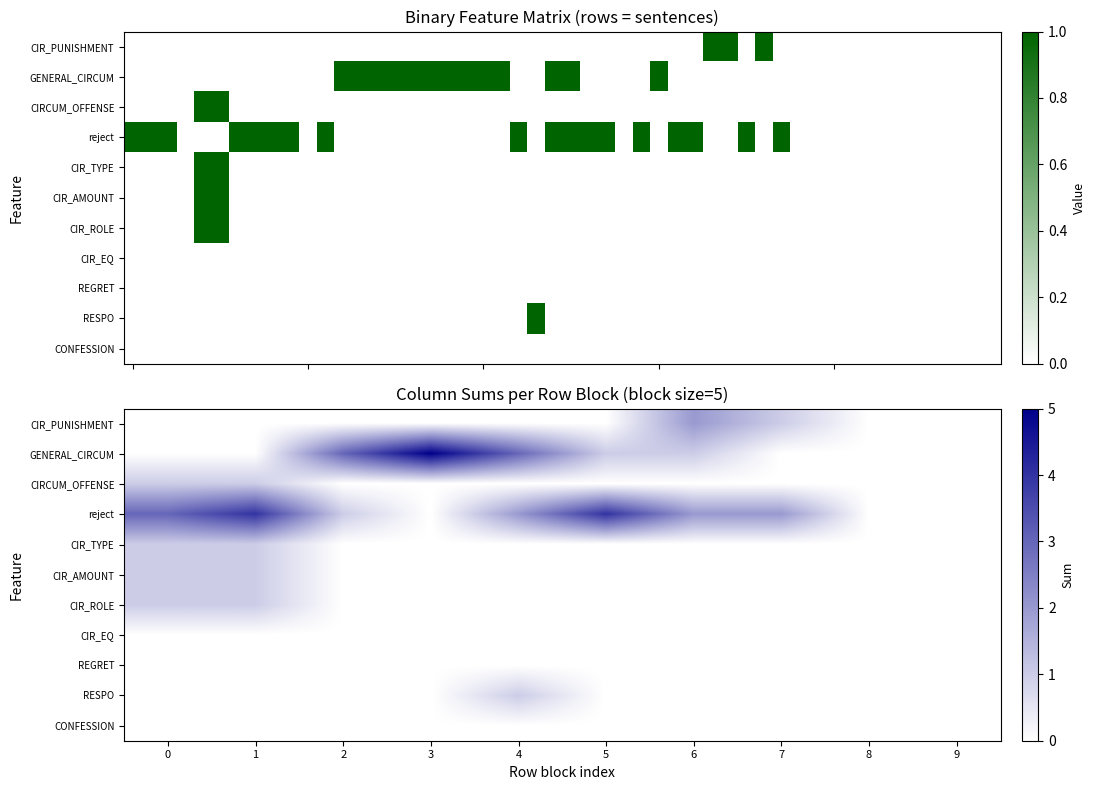

Rank the categories by CIR_ROLE value from lowest to highest.

2, 3, 4, 5, 6, 7, 8, 9, 0, 1